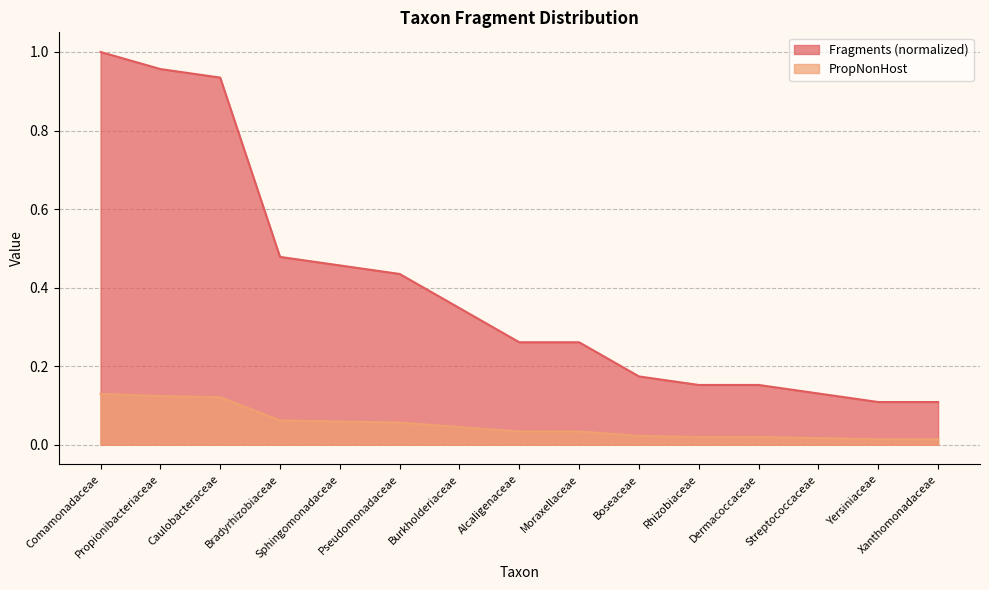

True or false: Fragments and PropNonHost intersect in this chart.

False